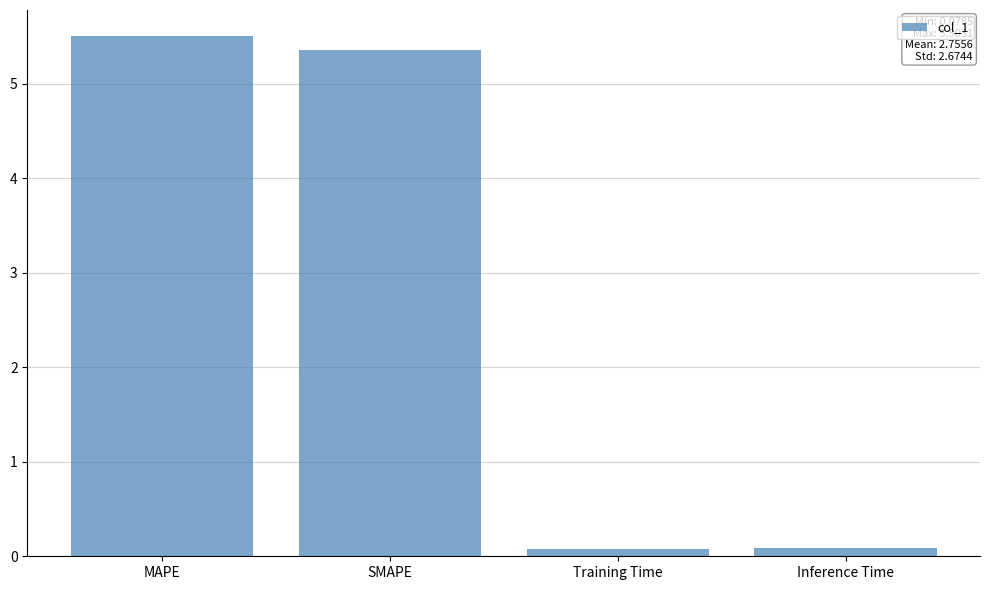

Does the chart contain any negative values?

No